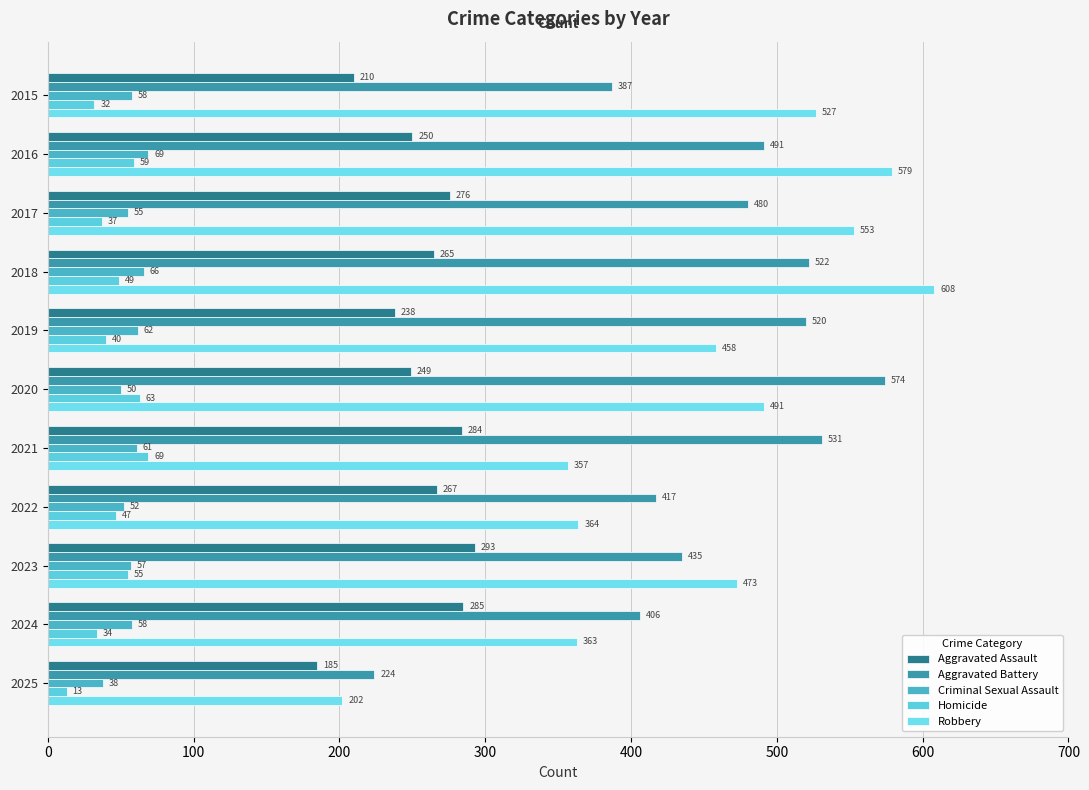

Which series has the largest range (max minus min)?

Robbery